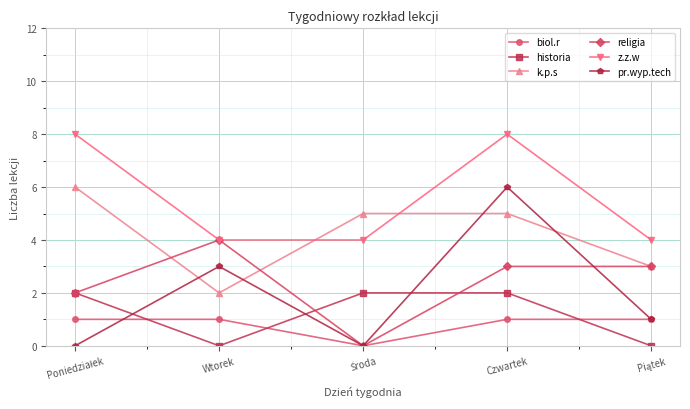

How many lines are shown in the chart?

6